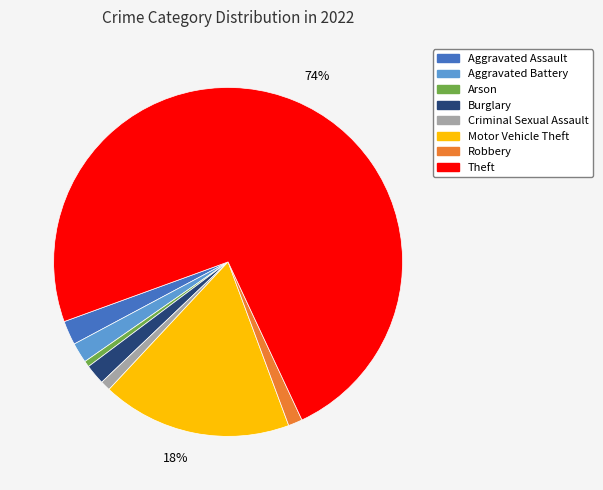

Which has a higher value, Theft or Burglary?

Theft